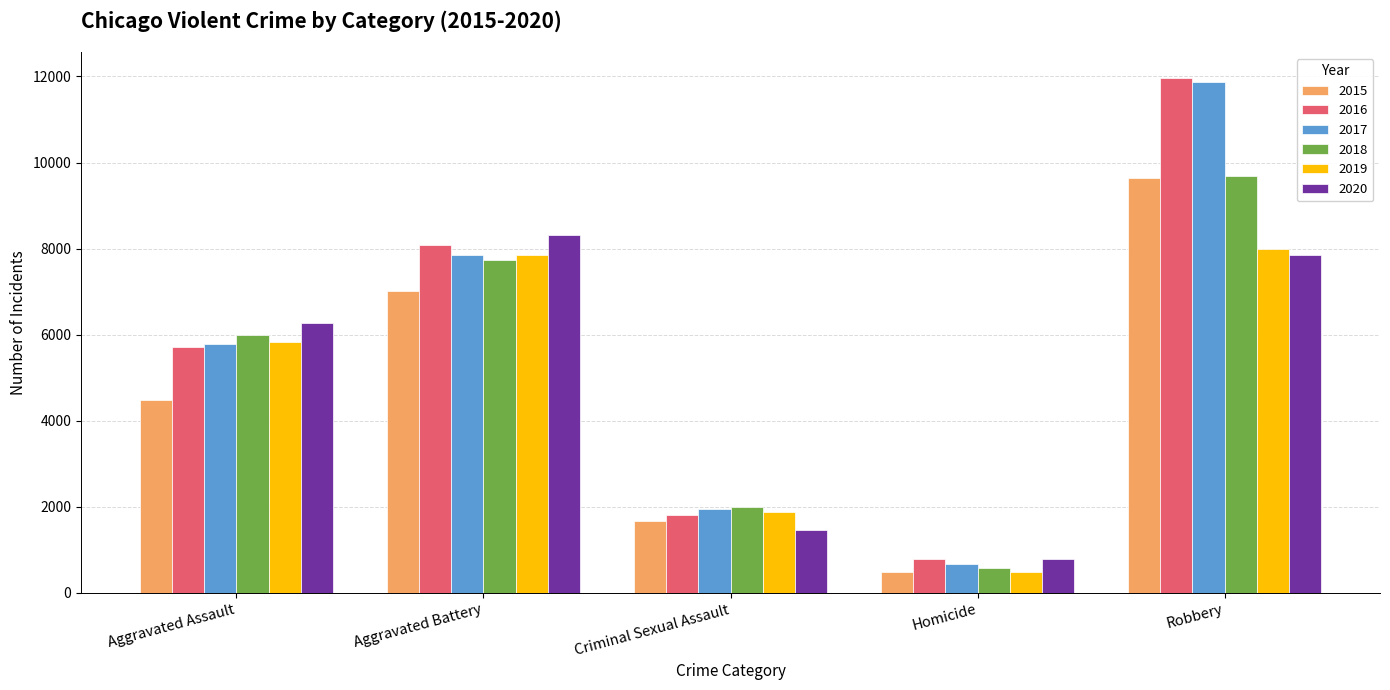

True or false: 2017 has a value of 5793 at Aggravated Assault.

True